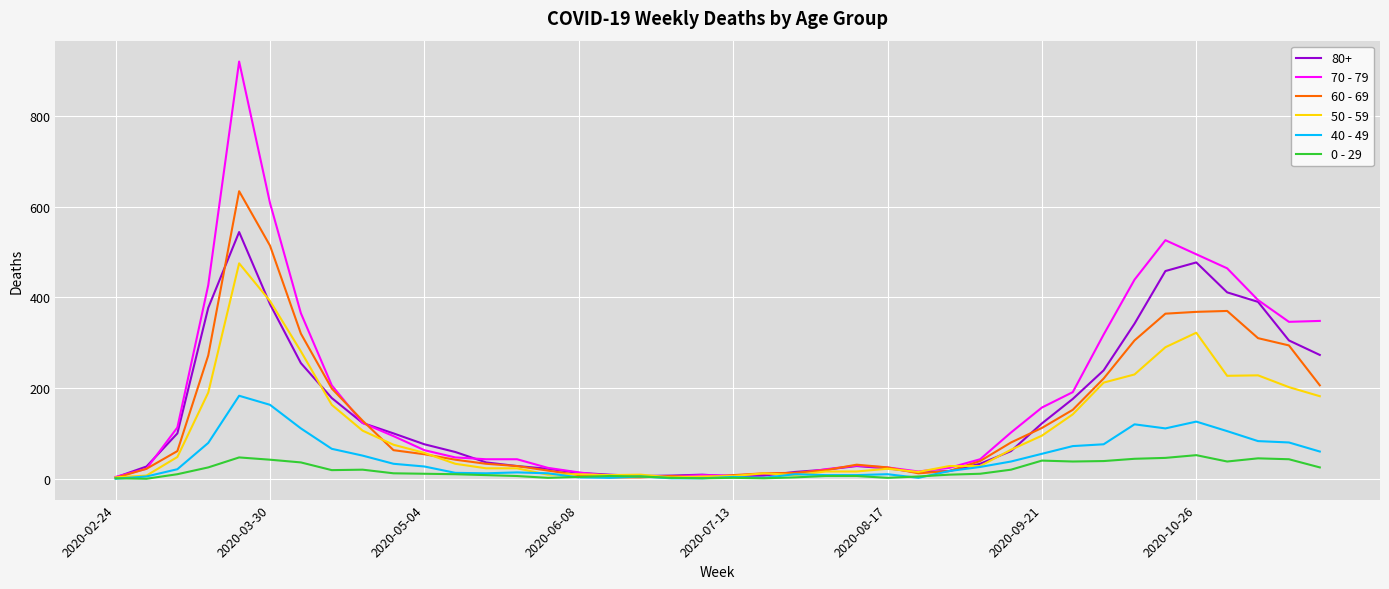

Which series has the widest spread of values?

70 - 79